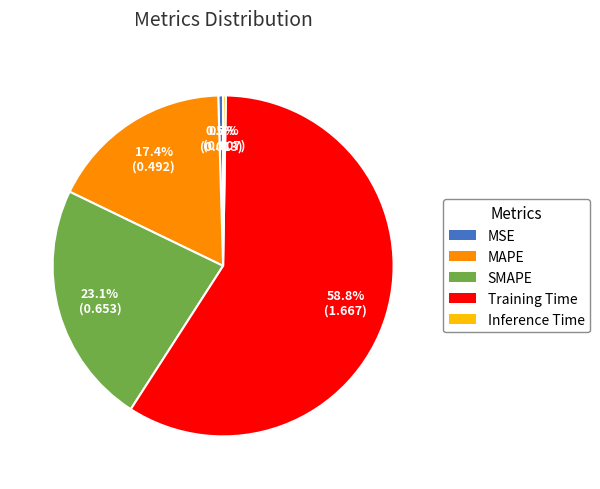

Which category has the biggest portion of the pie?

Training Time